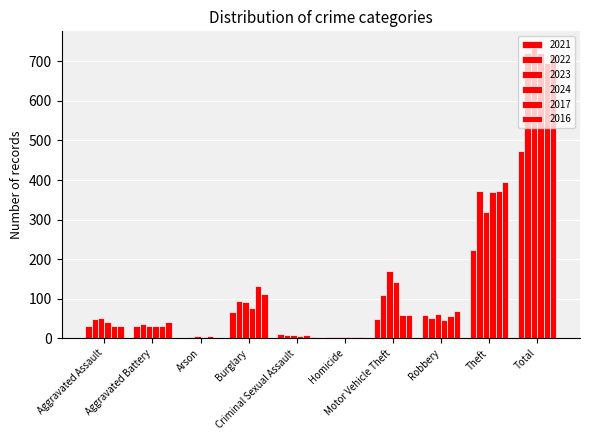

How many groups of bars are there?

10